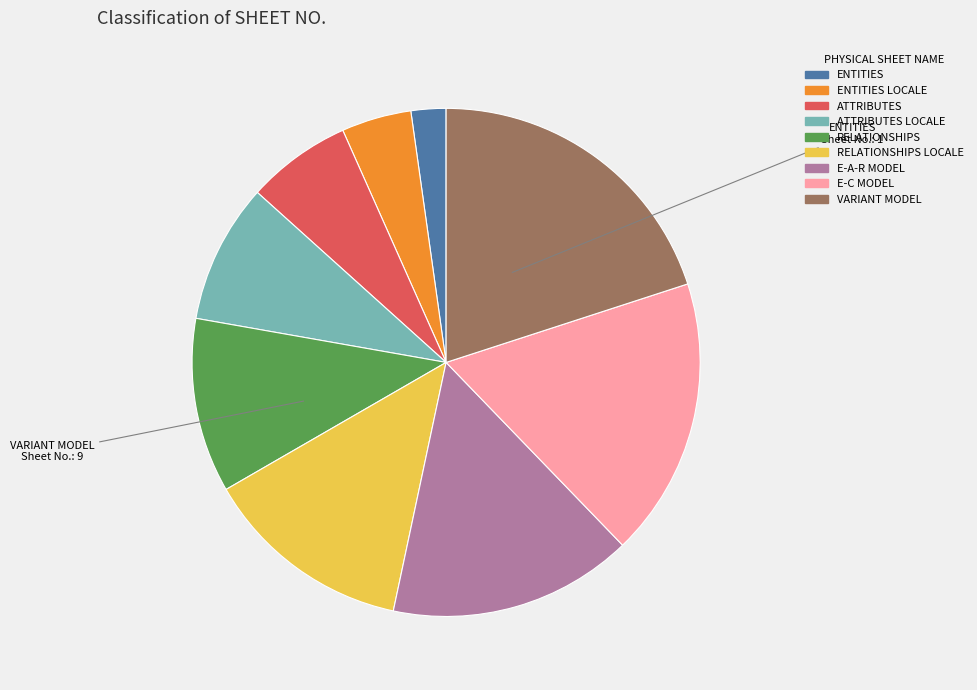

Is there any slice that represents more than half of the pie?

No